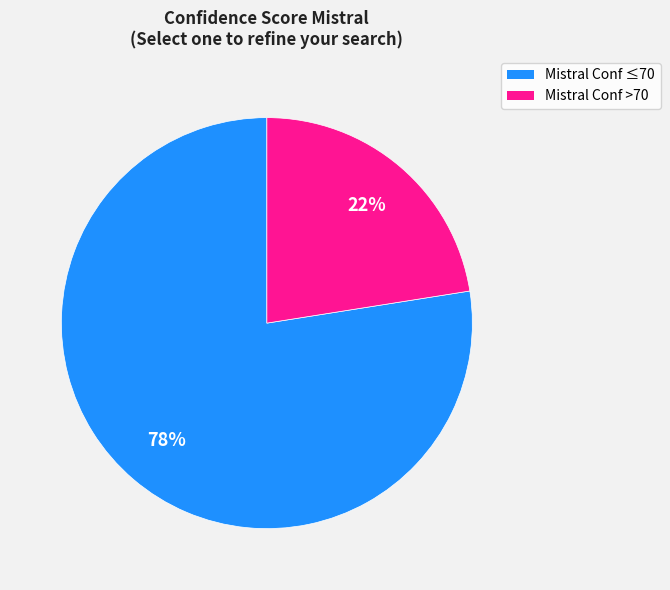

Is there a majority slice in this chart?

Yes